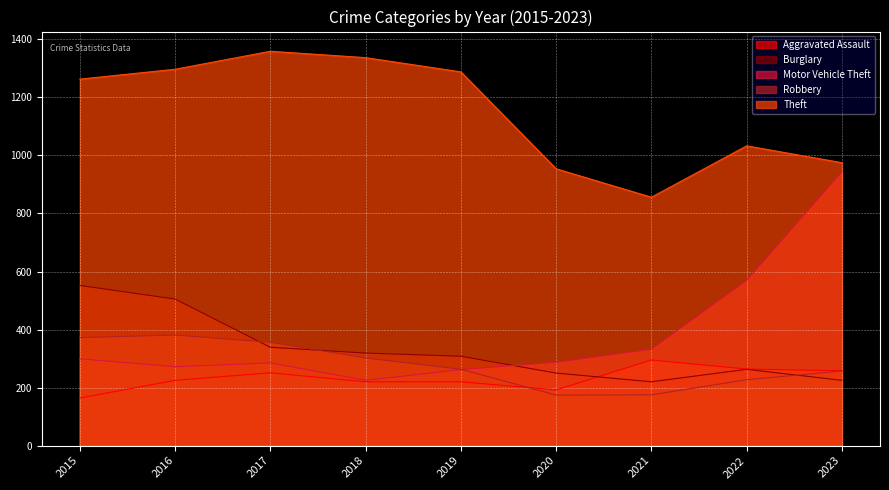

What value does the Theft series have at 2020?

954